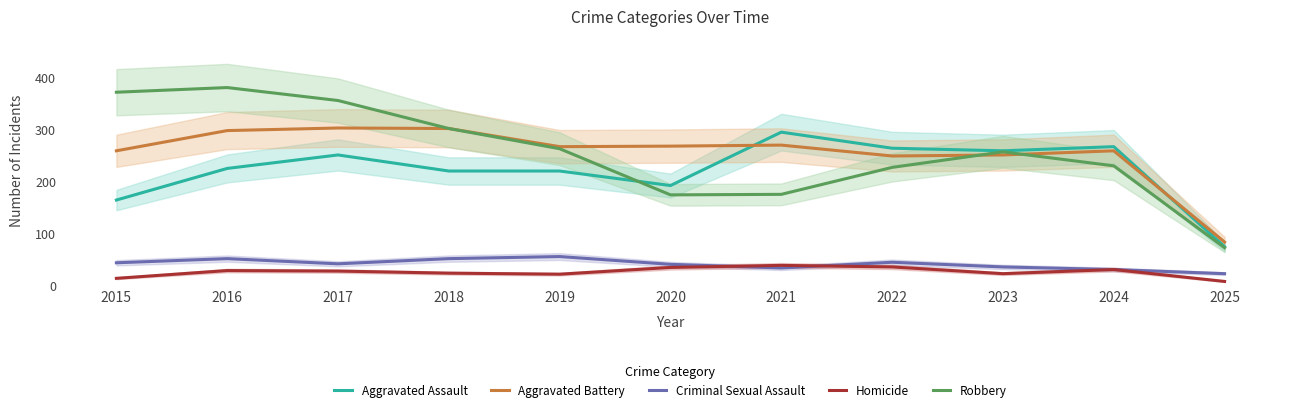

At how many categories does at least one series exceed 262?

9